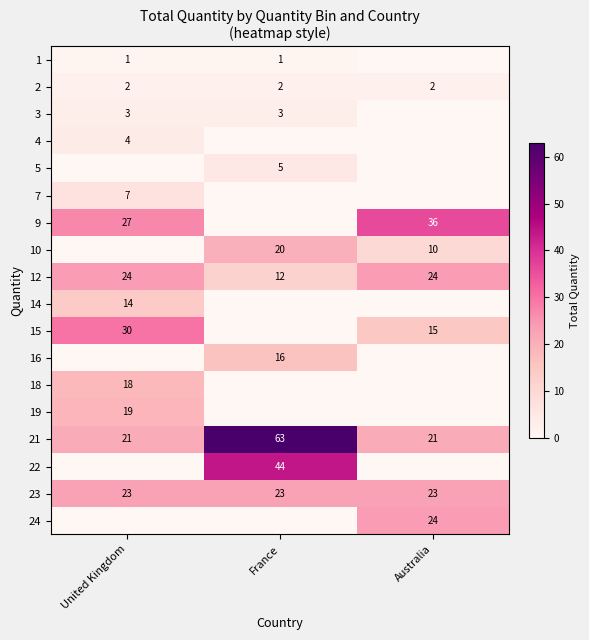

What is the sum of all 12 values?

60